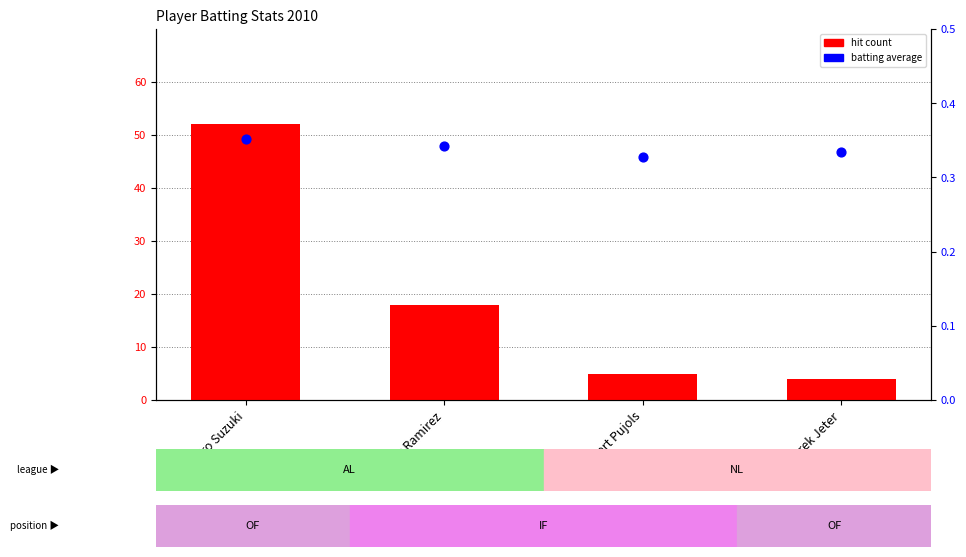

At how many categories does at least one series exceed 45?

1